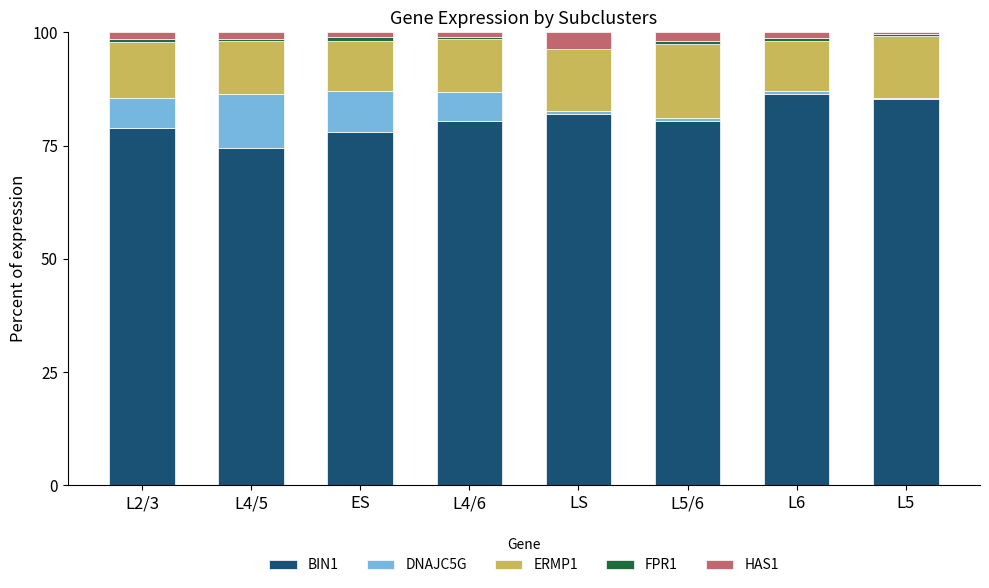

Is it true that BIN1 equals 135.3 at L6?

False